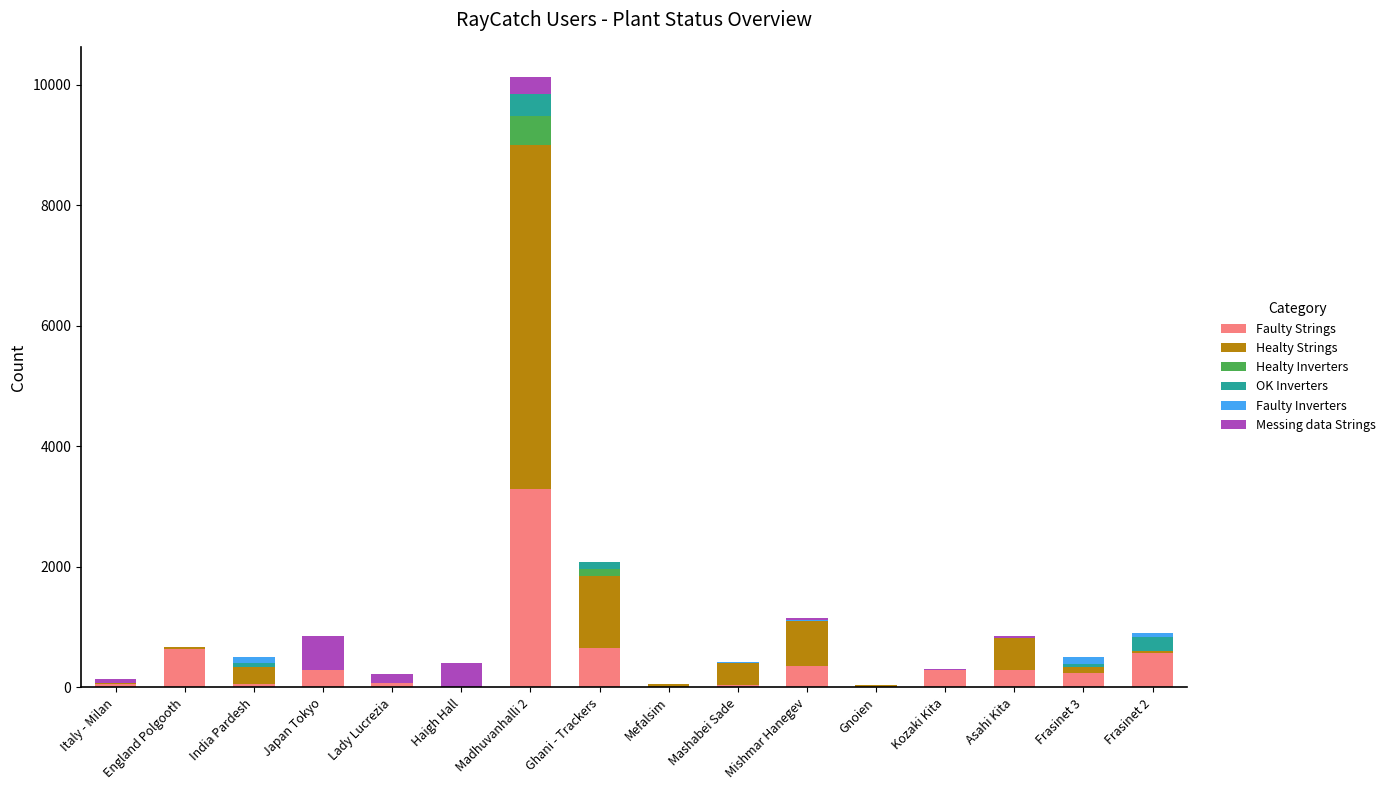

At which category is the sum across all series the highest?

Madhuvanhalli 2